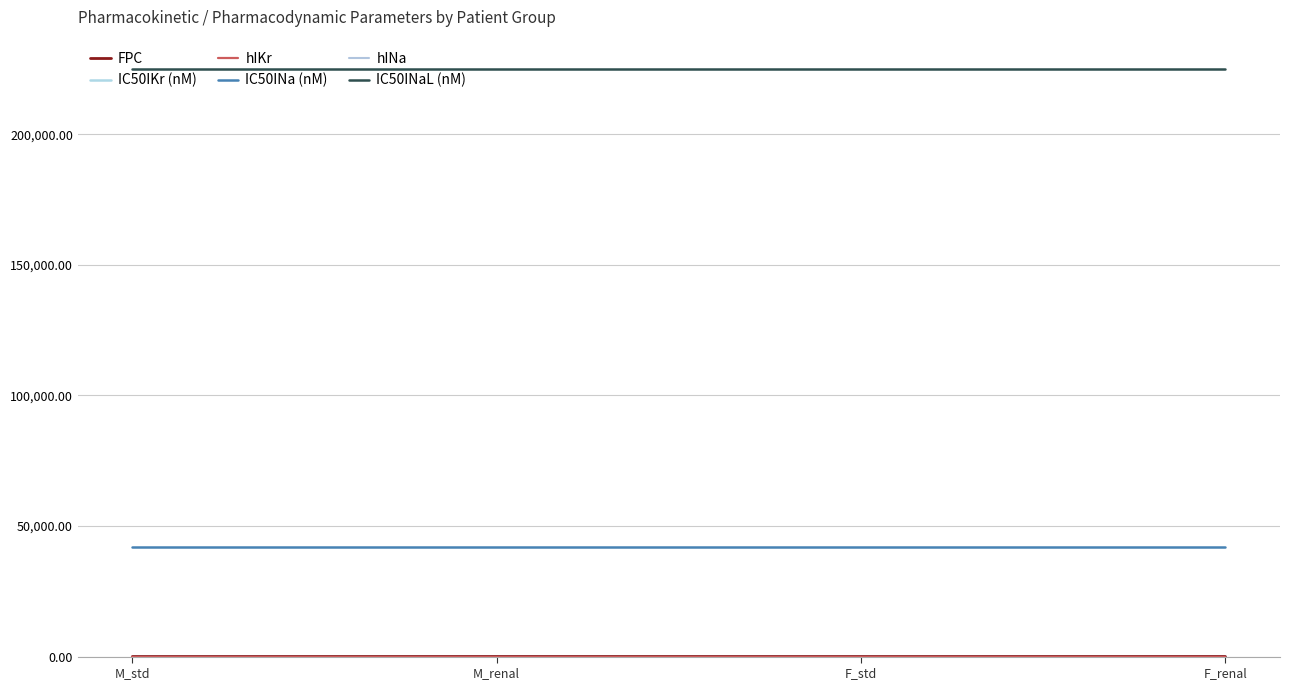

Which category has the highest value across all series?

M_std